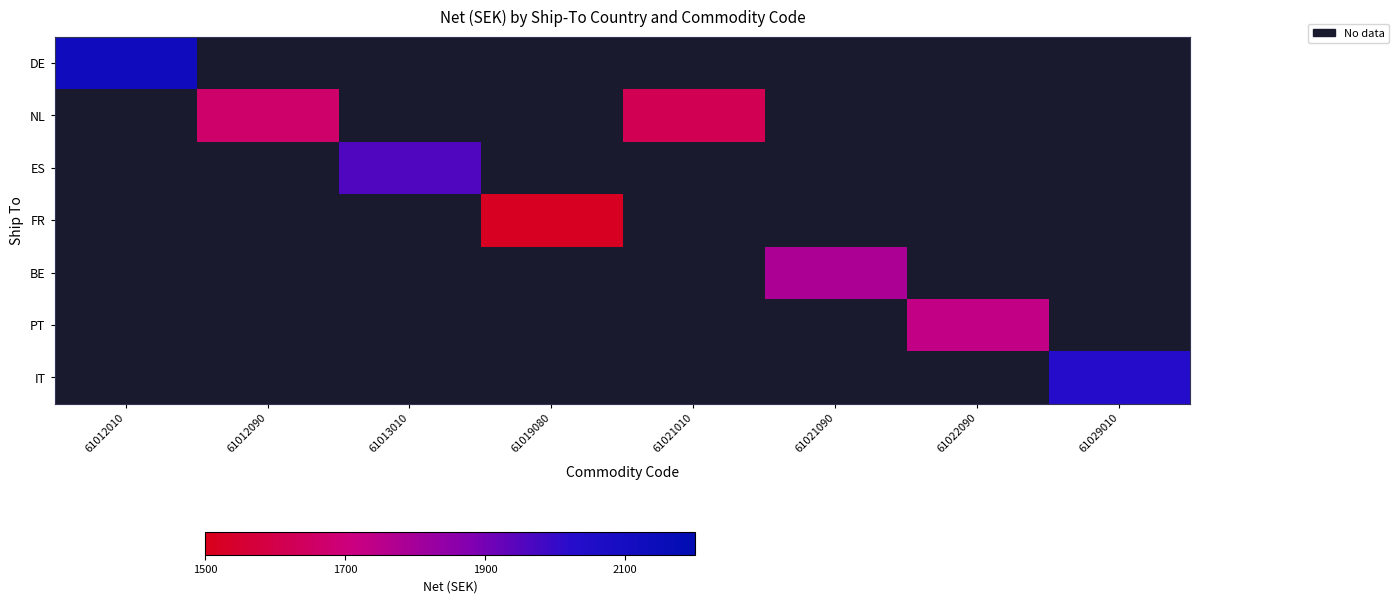

How many values in ES are above zero?

1